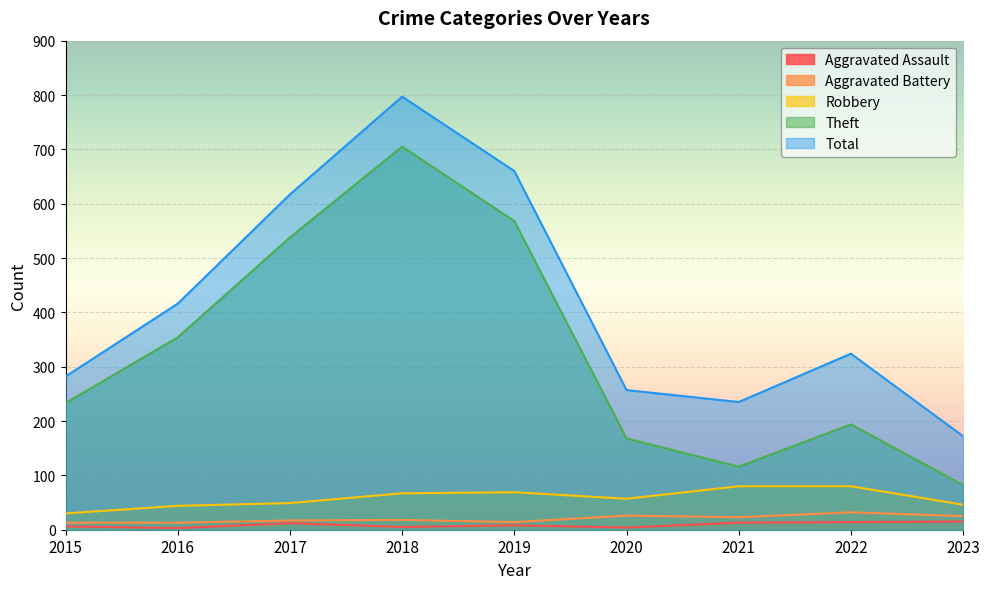

True or false: Theft and Total cross at least once.

False